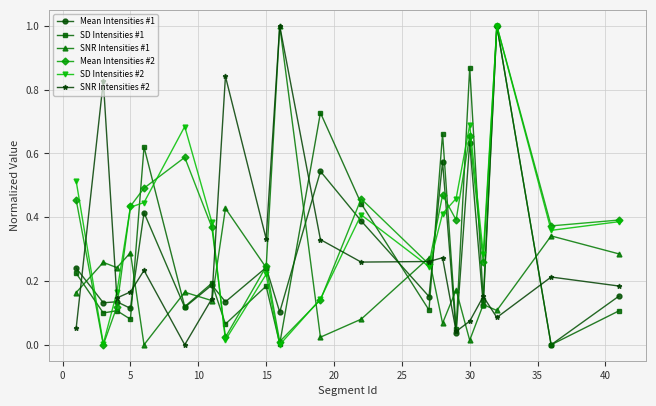

What is the greatest value displayed?

1.0